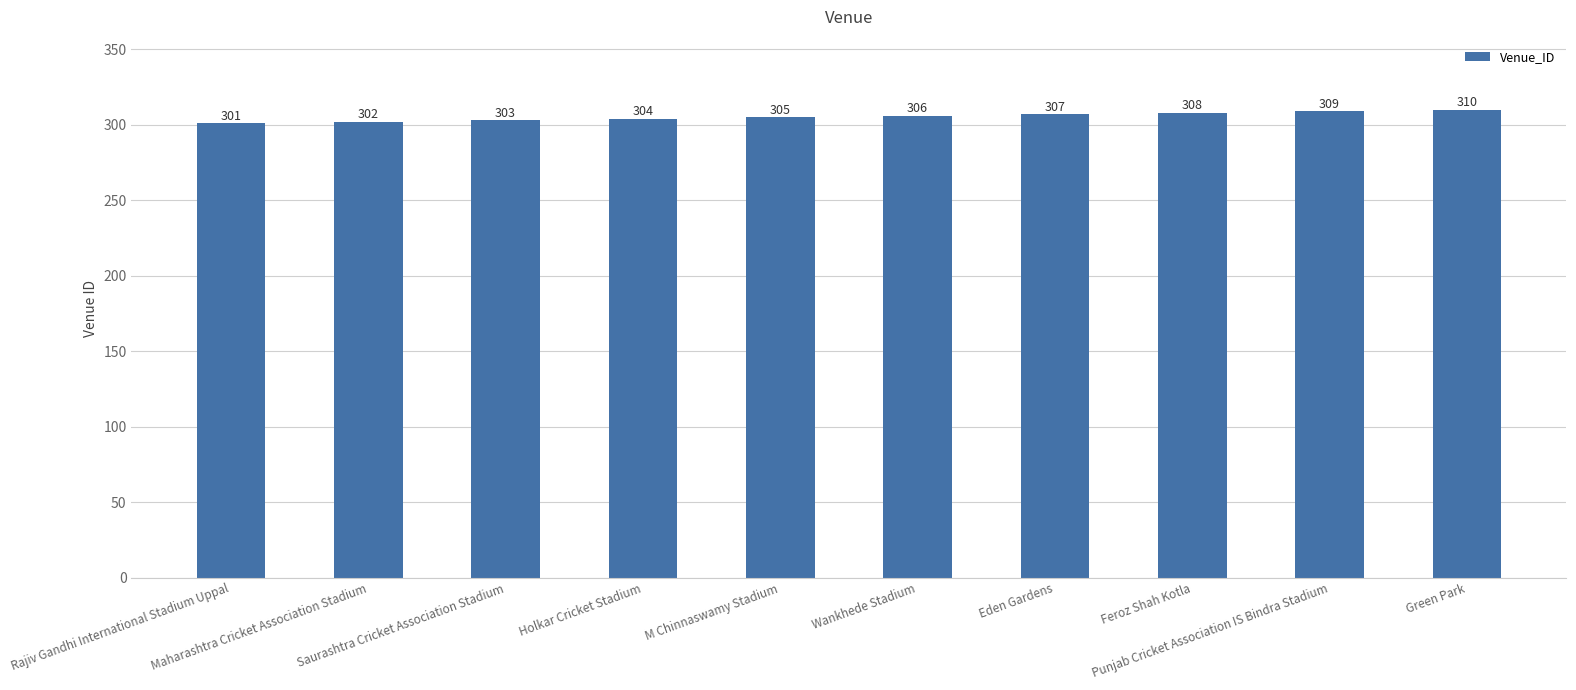

At which category does the chart reach its minimum across all series?

Rajiv Gandhi International Stadium Uppal